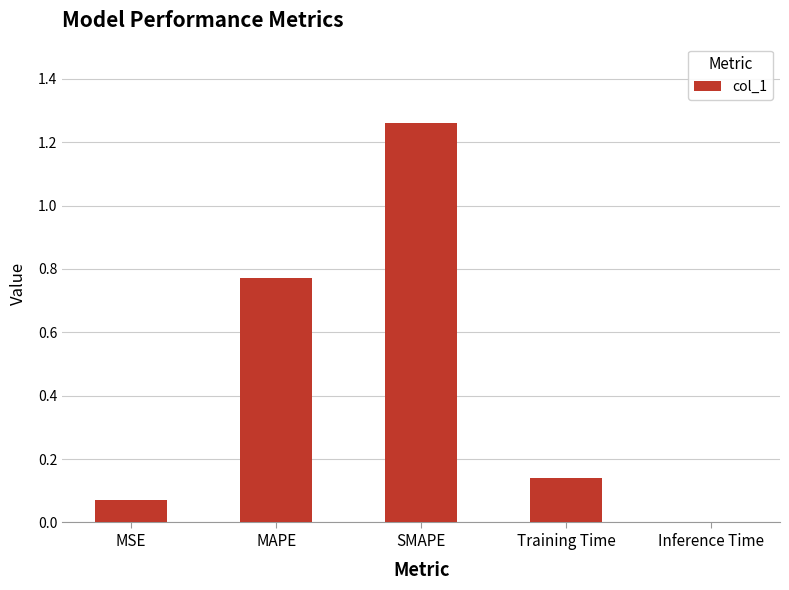

Are the bars horizontal?

No